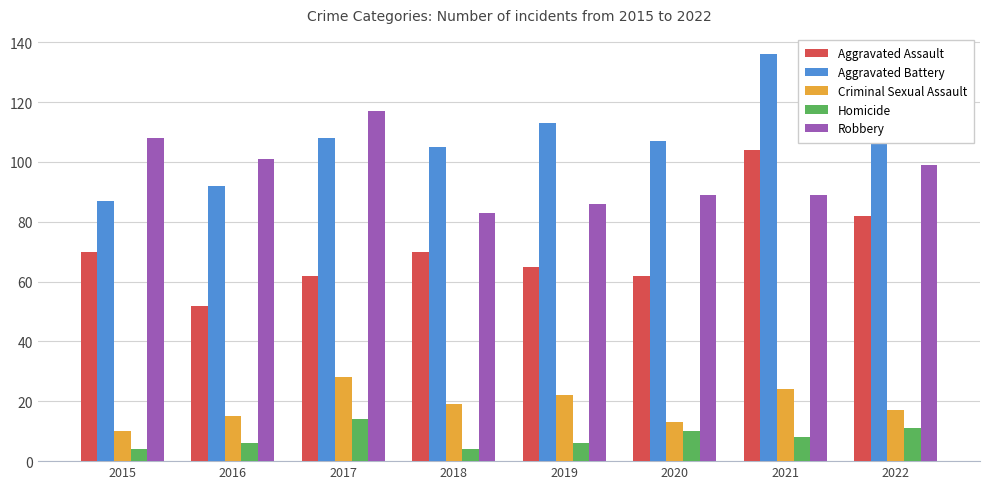

How many categories are shown in the chart?

8